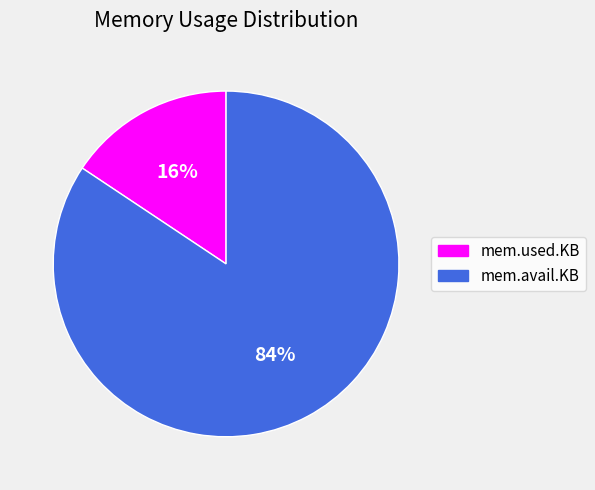

True or false: mem.avail.KB accounts for 84% of the total.

True